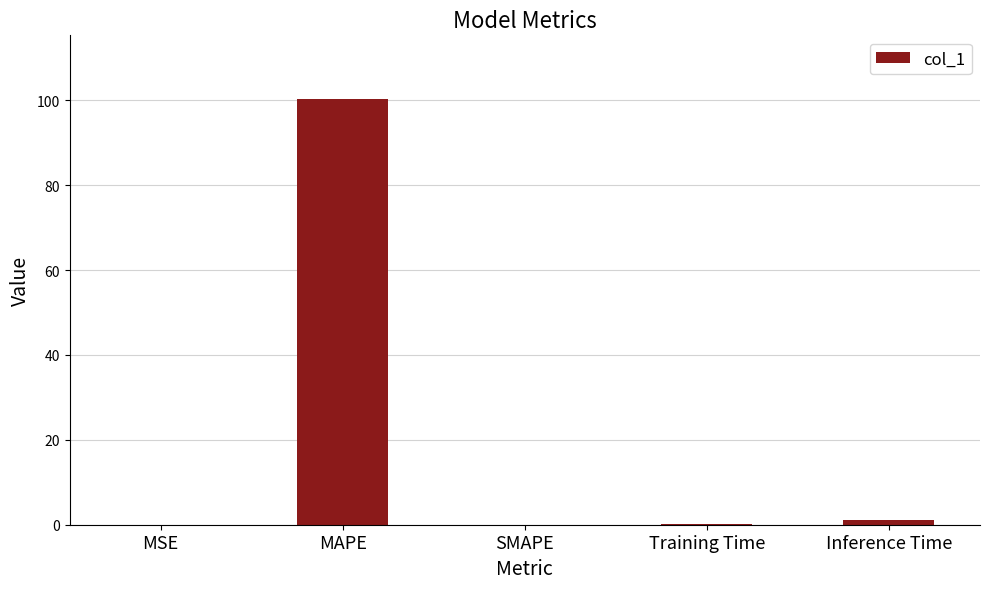

What is the average value?

20.3